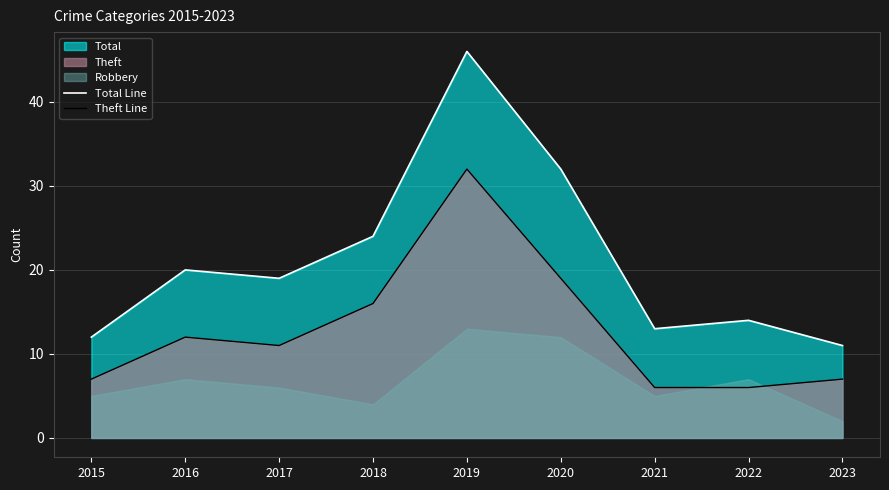

What is the highest value of the Theft Line series?

32